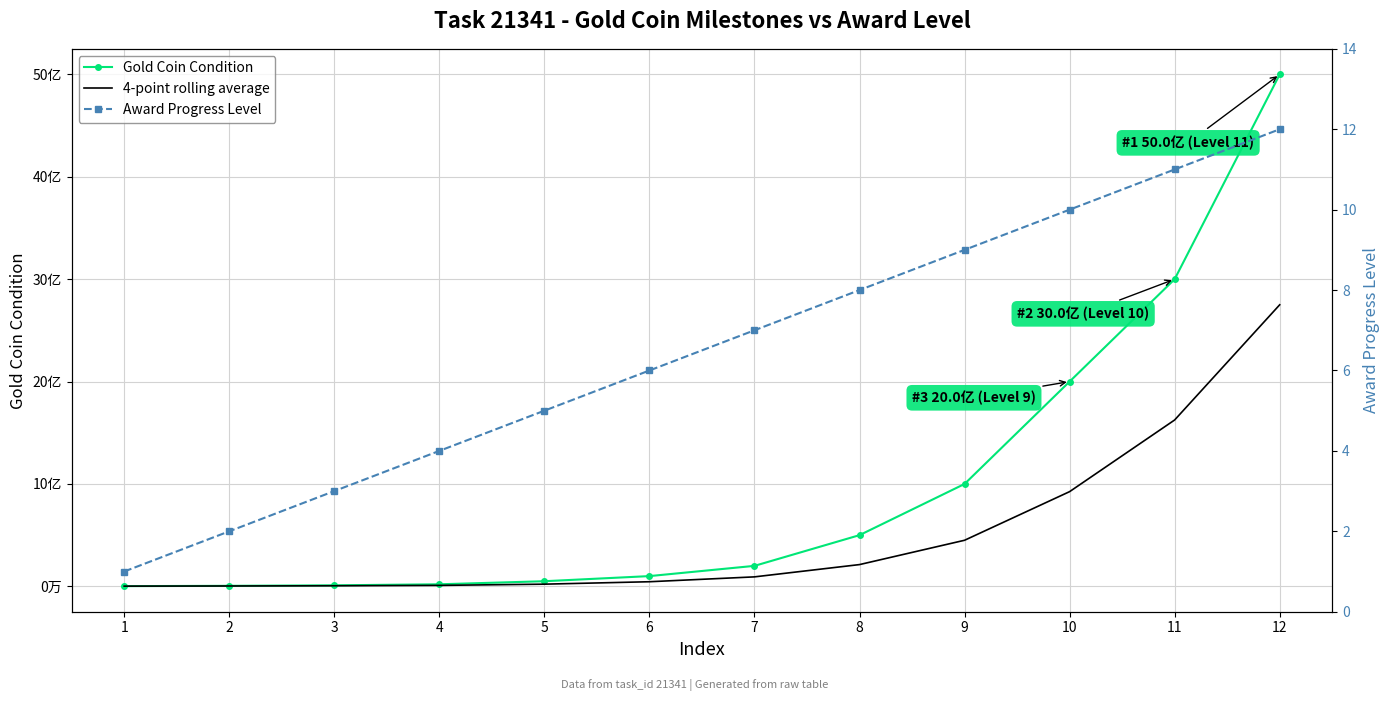

What is the value of the Award Progress Level point at the 10th from the left?

10.0